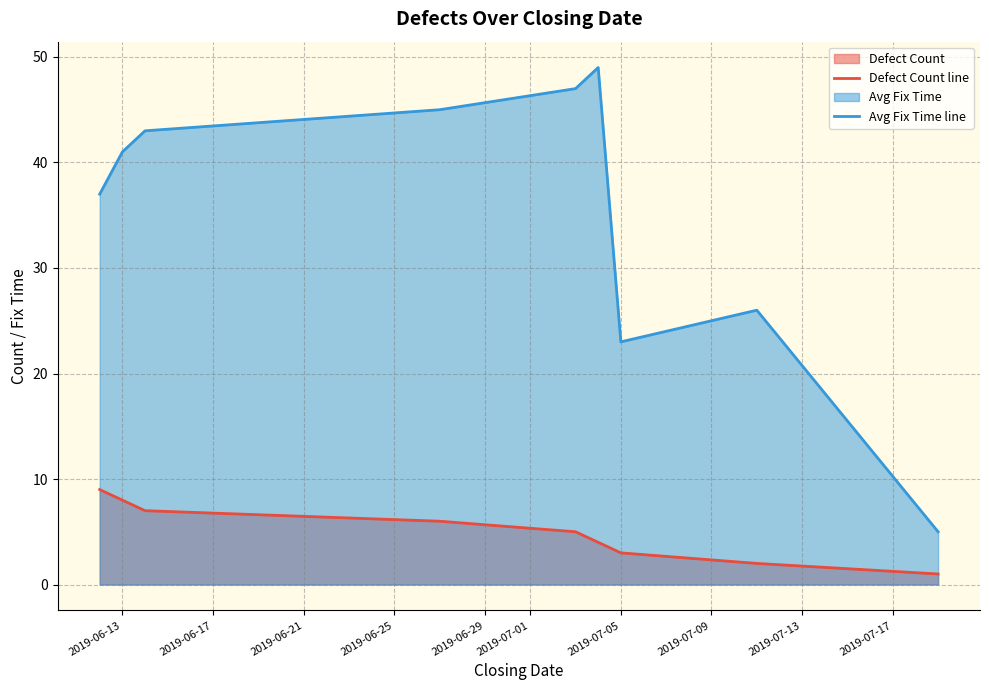

Reading left to right, list all the values displayed in this chart.

Defect Count line: 9	8	7	6	5	4	3	2	1
Avg Fix Time line: 37	41	43	45	47	49	23	26	5